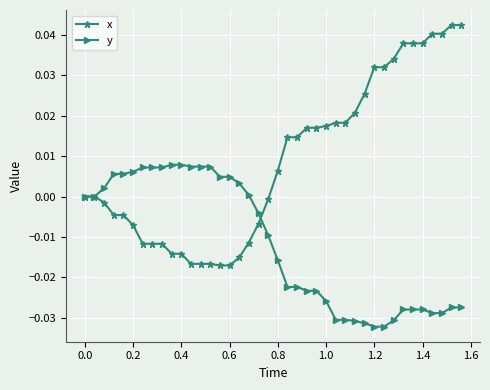

Which series has the largest total across all categories?

x